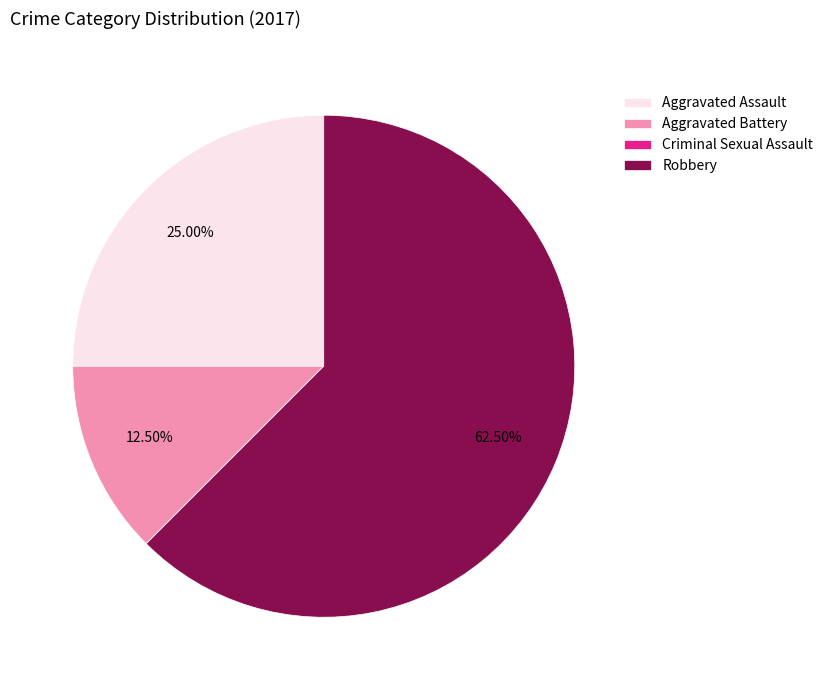

The Aggravated Assault slice represents 25% of the pie. True or false?

True